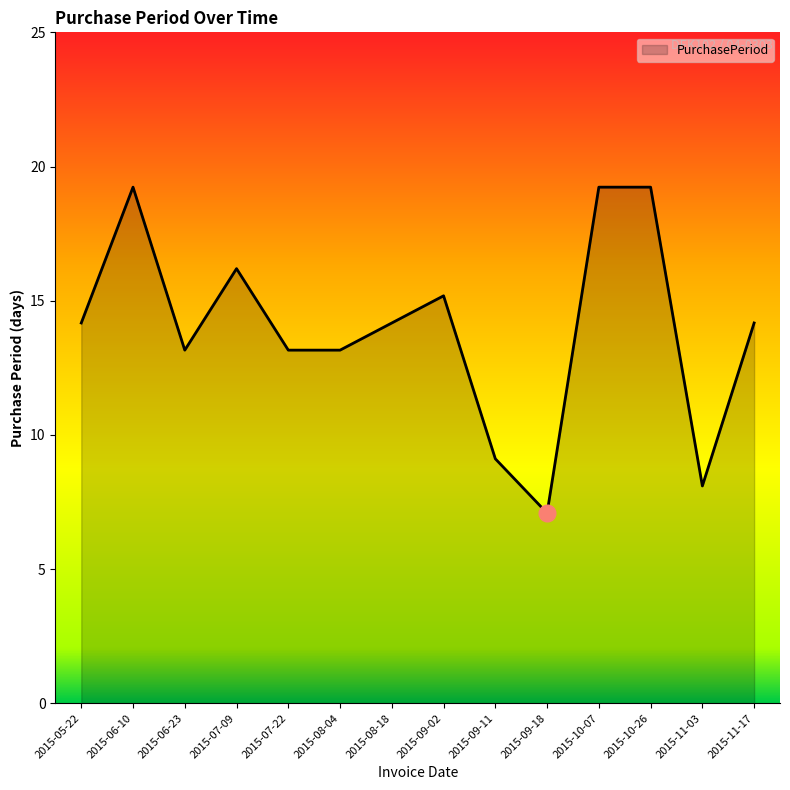

What is the value of the 12th point from the left?

19